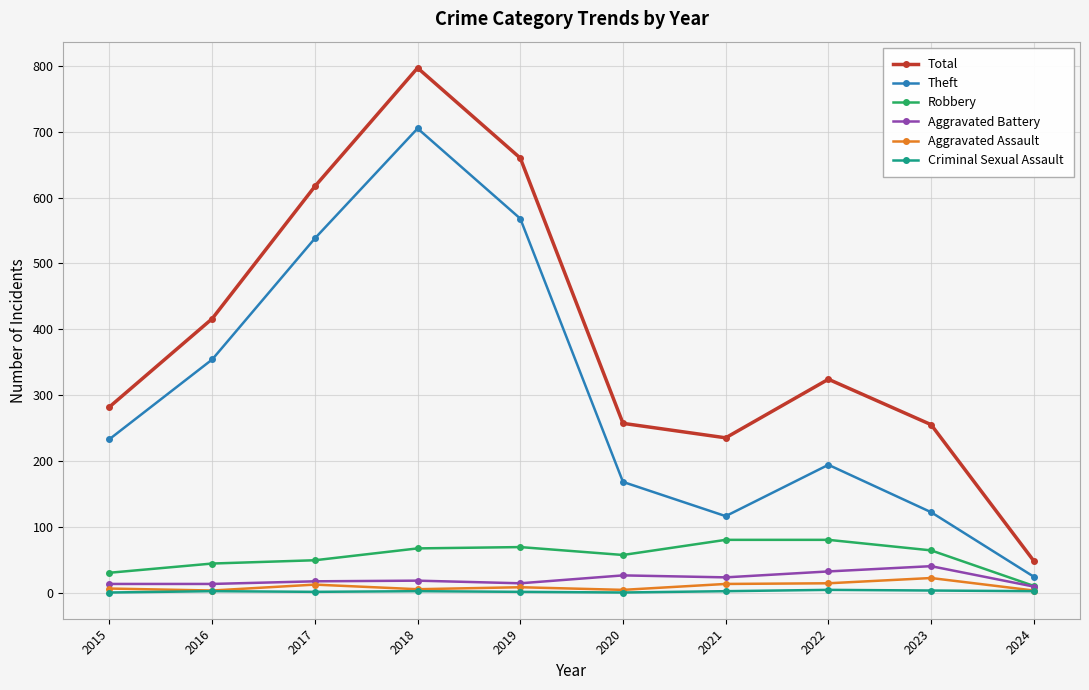

How many values in the Theft series are below 233?

5